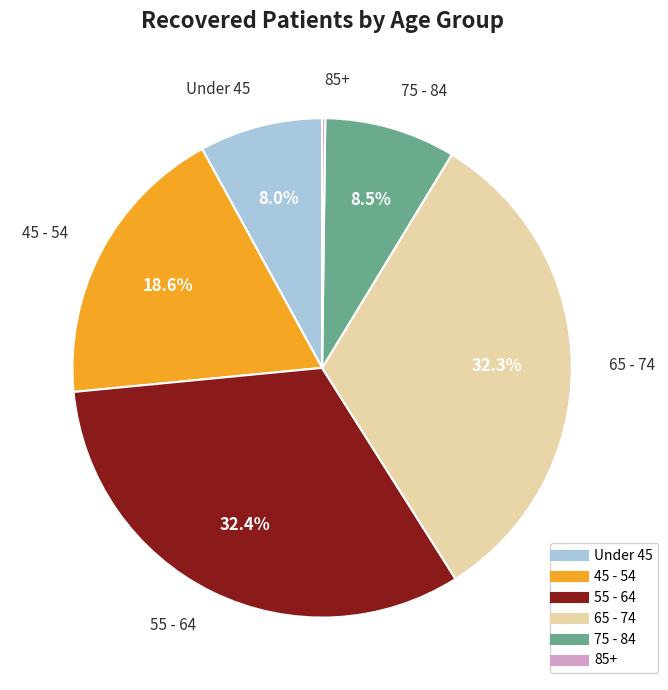

Is there any slice that represents more than half of the pie?

No